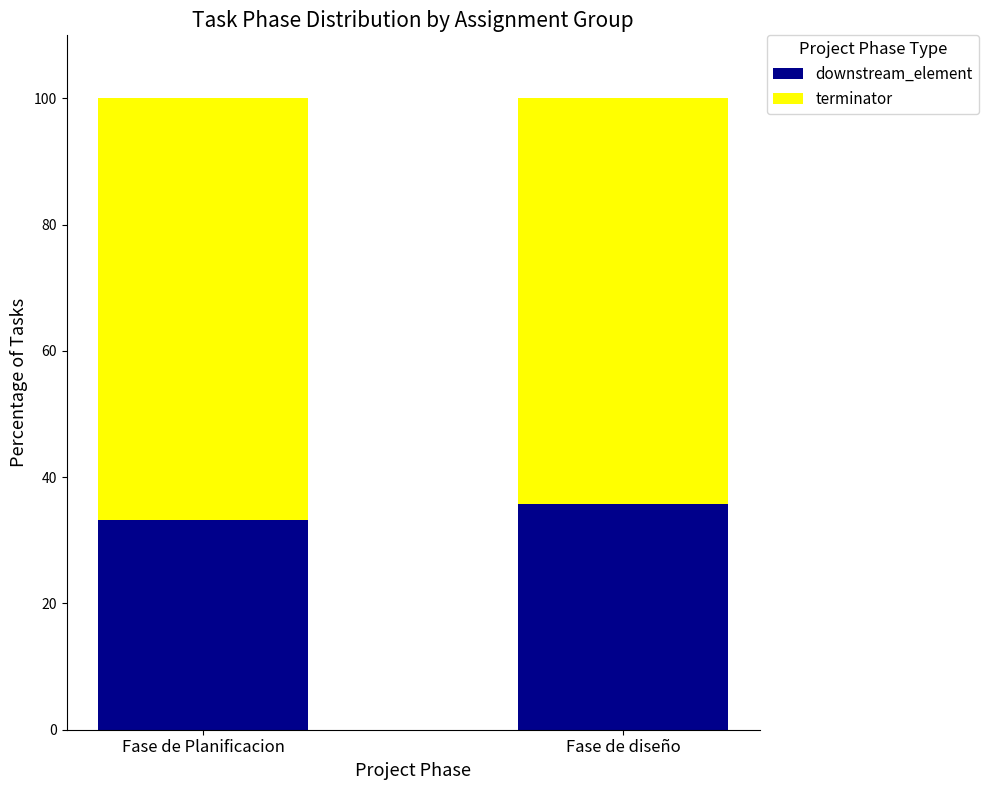

Read the downstream_element value at Fase de Planificacion.

33.3